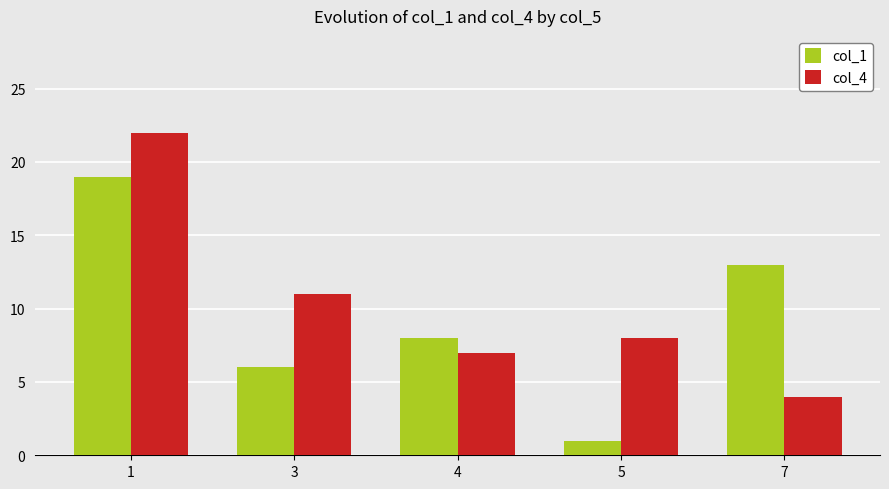

At 5, list the series in order from smallest to largest.

col_1, col_4